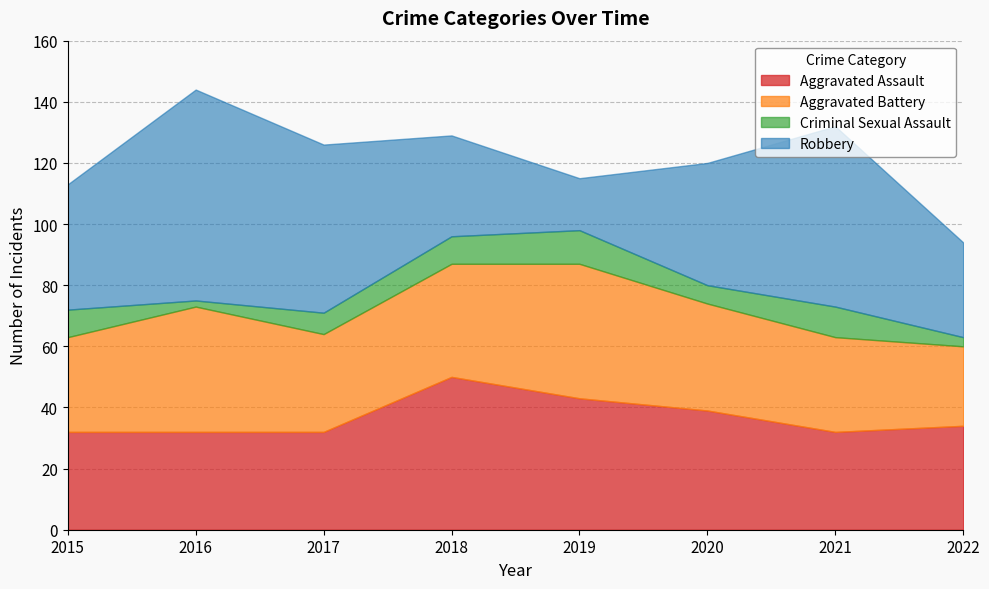

Which label corresponds to the smallest value in the chart?

2016